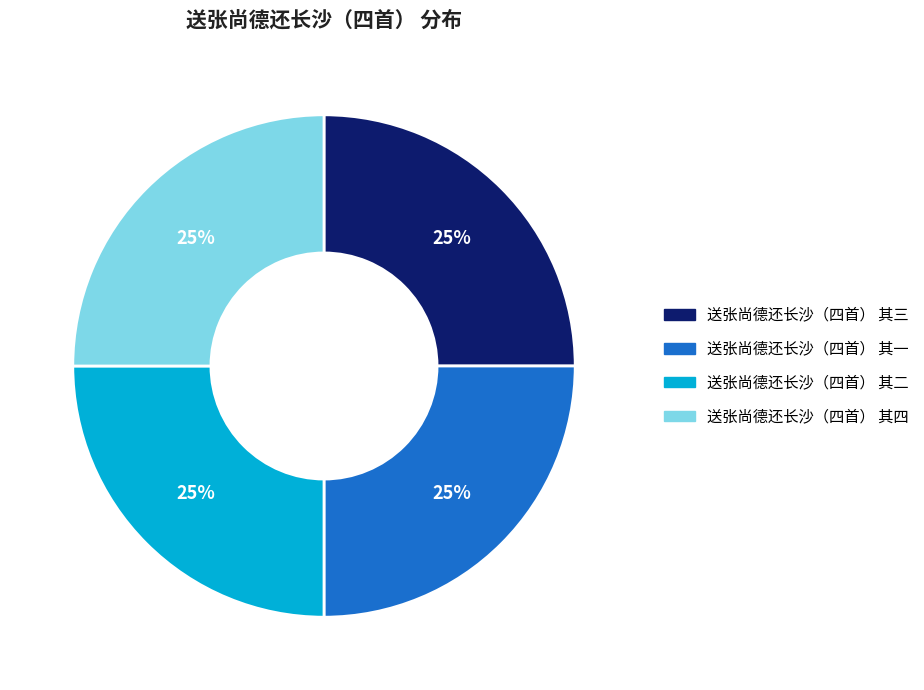

Does 送张尚德还长沙（四首） 其三 account for over 50% of the chart?

No